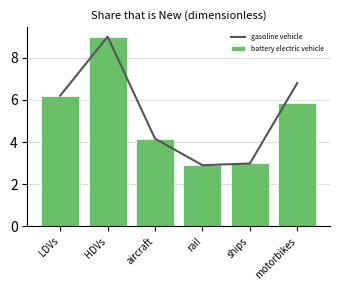

Reading right to left, transcribe all the data shown in this chart.

gasoline vehicle: 6.8	3.0	2.9	4.2	9.0	6.2
battery electric vehicle: 5.9	3.0	2.9	4.2	9.0	6.2